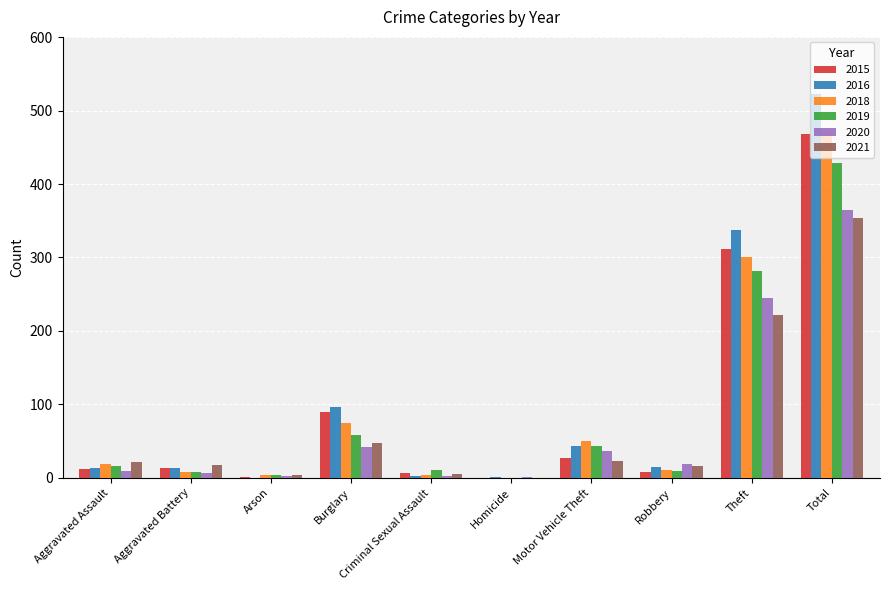

What is the sum of all 2021 values?

708